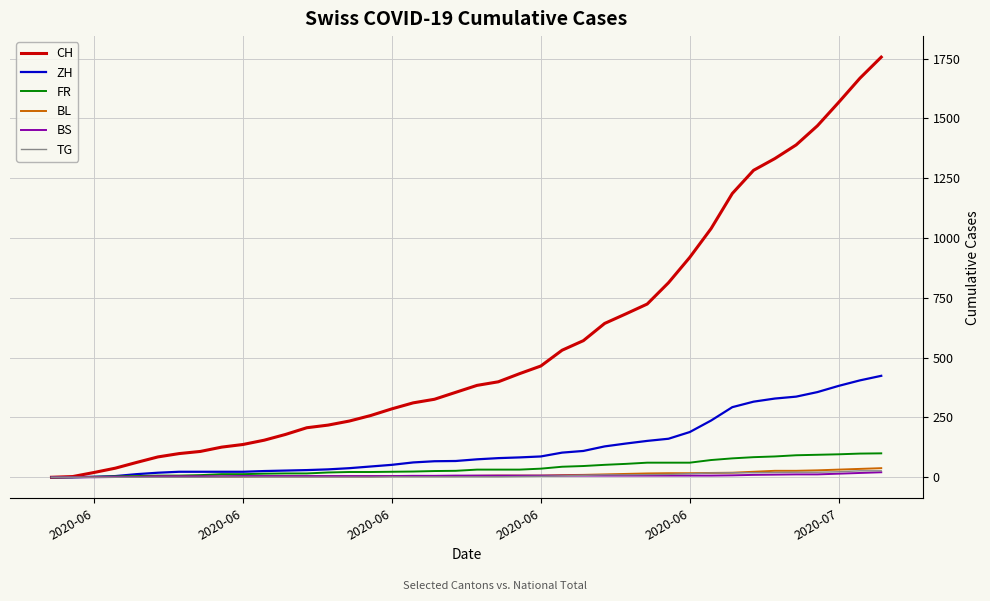

Which series has the widest spread of values?

CH